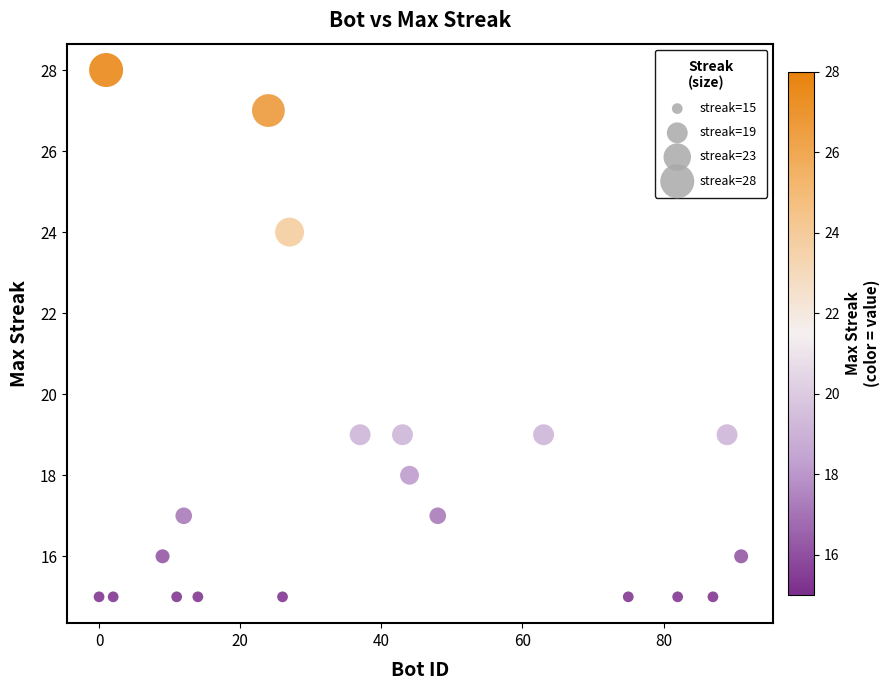

What is the range of X values (max minus min)?

91